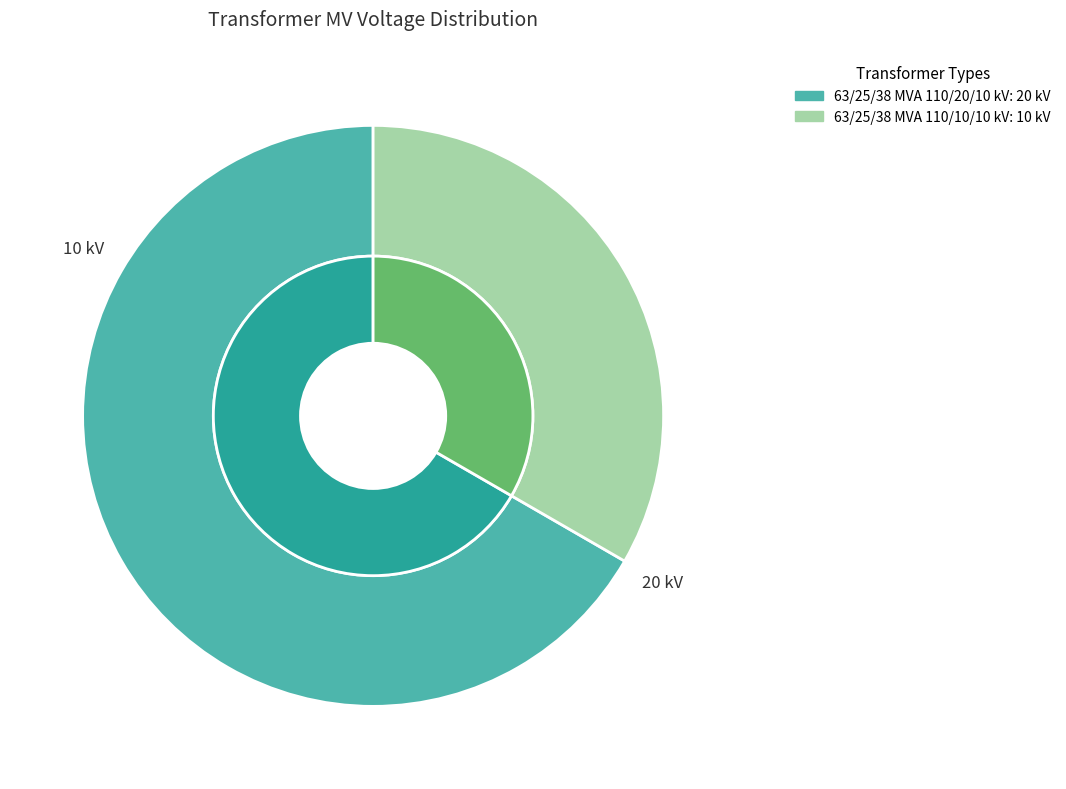

What is the largest slice in the pie chart?

63/25/38 MVA 110/20/10 kV